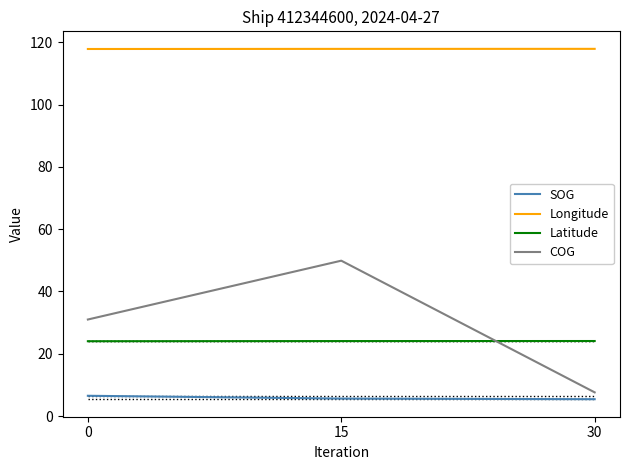

Is it true that Latitude equals 24.1 at 30?

True